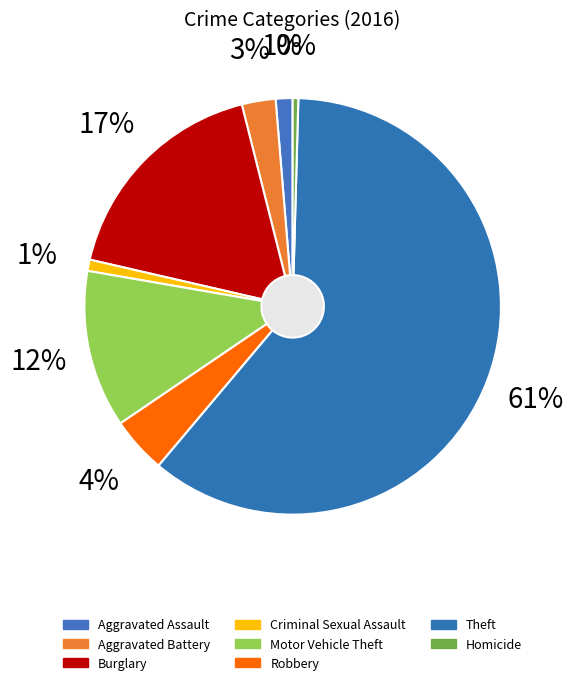

Combined, do Robbery and Motor Vehicle Theft account for over 50%?

No